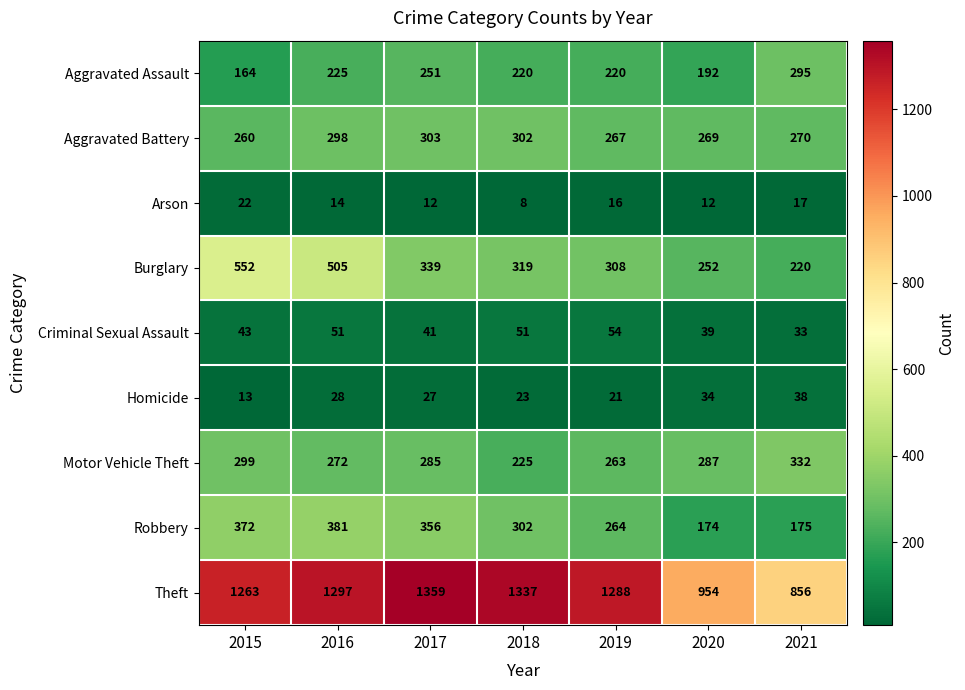

At 2019, list the series in order from smallest to largest.

Arson, Homicide, Criminal Sexual Assault, Aggravated Assault, Motor Vehicle Theft, Robbery, Aggravated Battery, Burglary, Theft